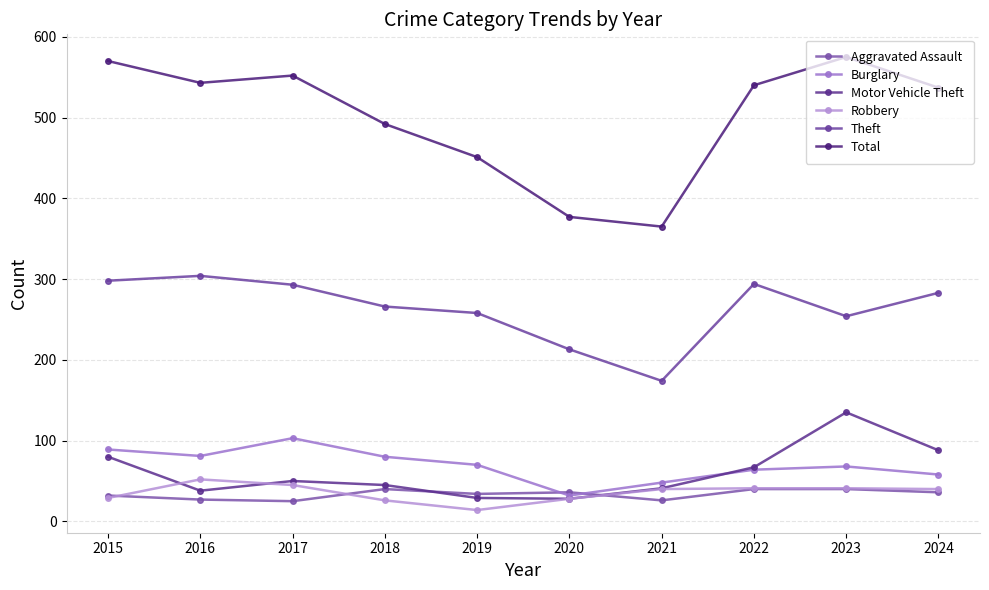

Count the number of categories in the chart.

10